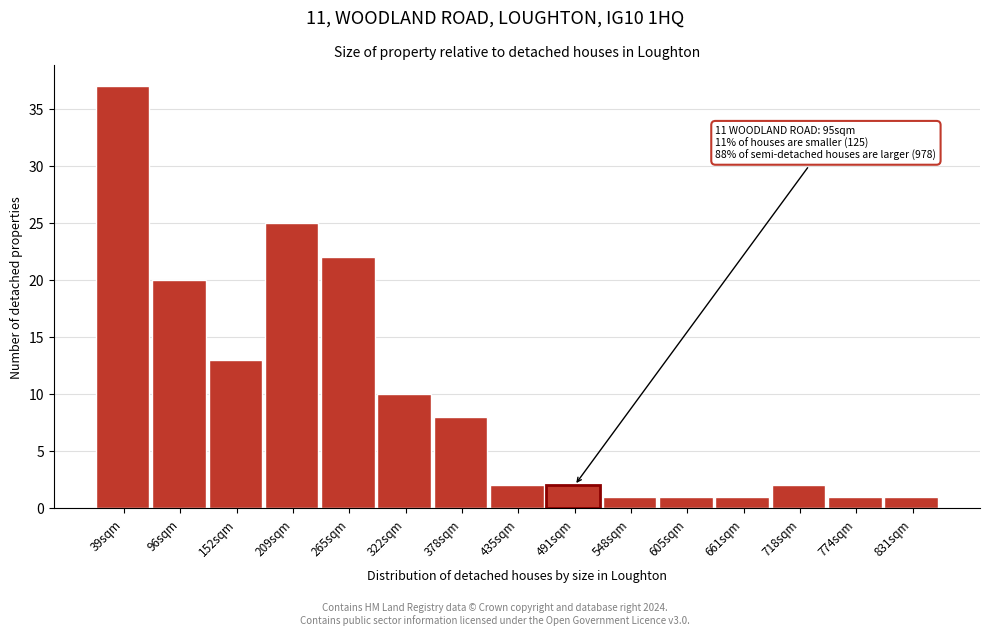

Reading right to left, extract all data points from this chart.

831sqm=1	774sqm=1	718sqm=2	661sqm=1	605sqm=1	548sqm=1	491sqm=2	435sqm=2	378sqm=8	322sqm=10	265sqm=22	209sqm=25	152sqm=13	96sqm=20	39sqm=37